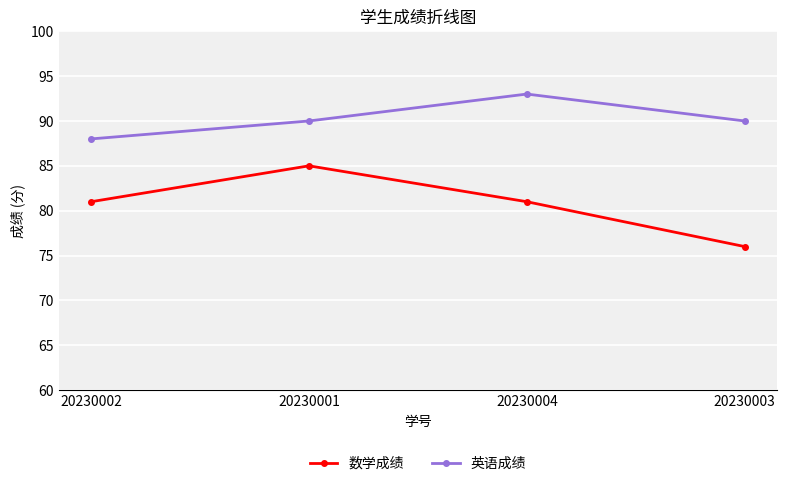

What value does the 数学成绩 series have at 20230003?

76